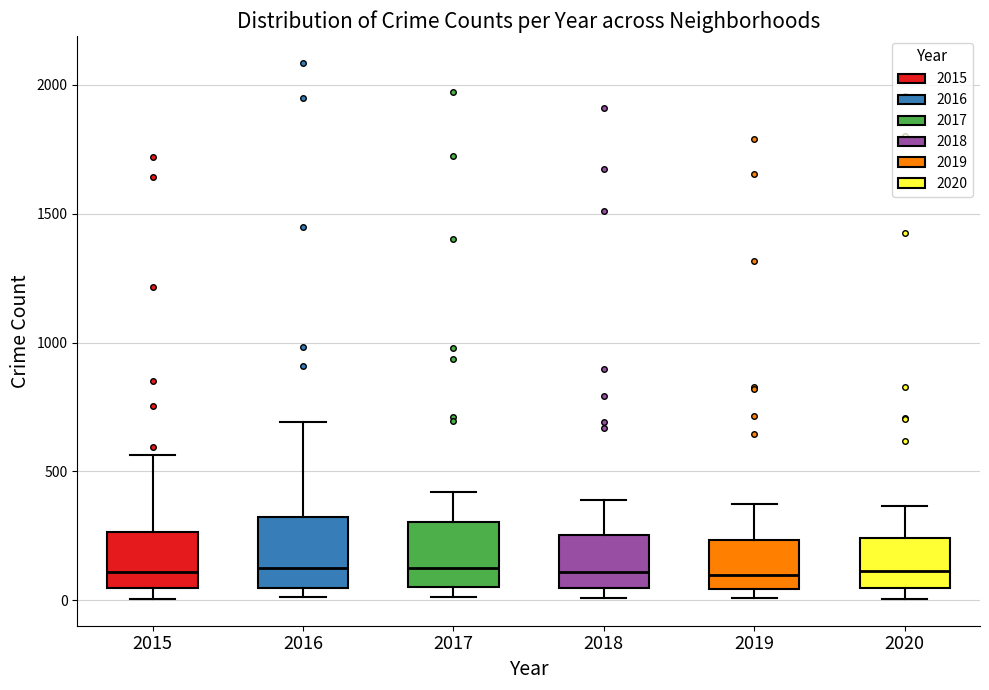

Where does the median line of the box at x = 2018 sit on the y-axis? The values are not printed on the chart, so give them approximately, as read against the axis.

100